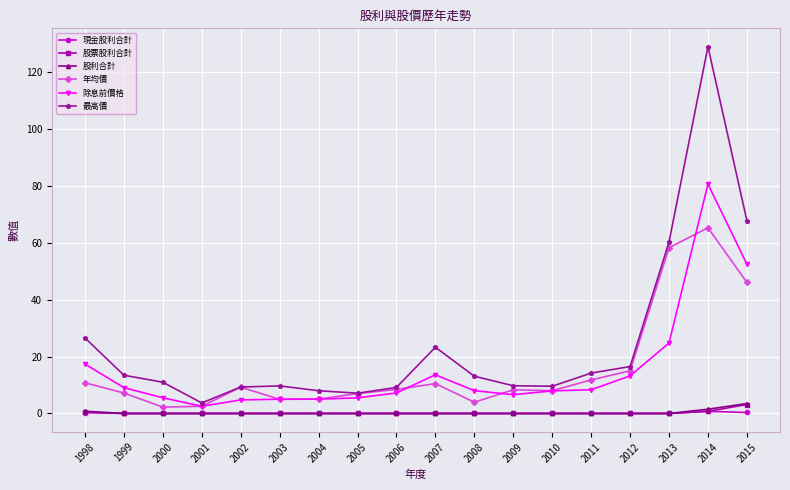

True or false: 股票股利合計 and 除息前價格 intersect in this chart.

False